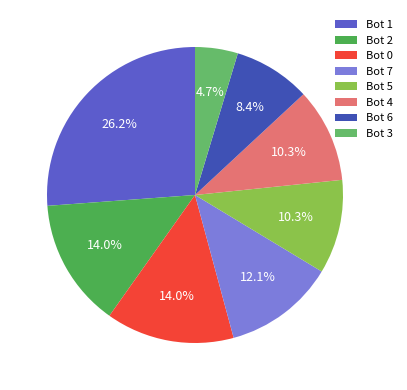

Is it true that Bot 6 is 8% of the pie?

True